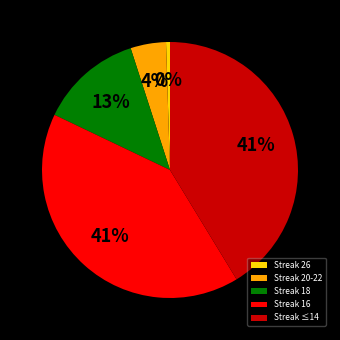

Which slice is the smallest?

Streak 26